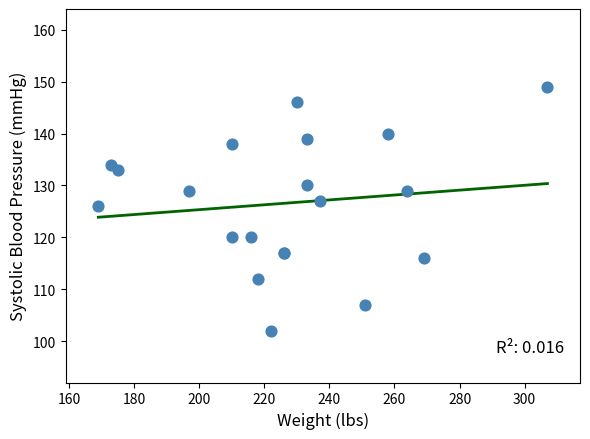

What Y value in the scatter plot is closest to 125?

126